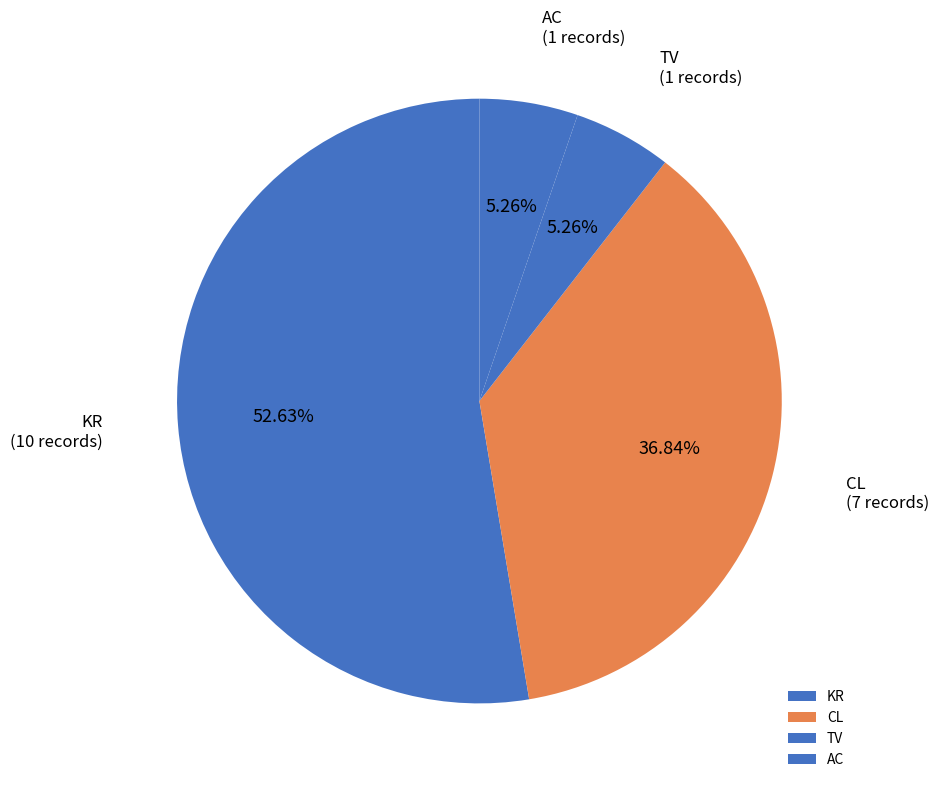

Which category has the biggest portion of the pie?

KR